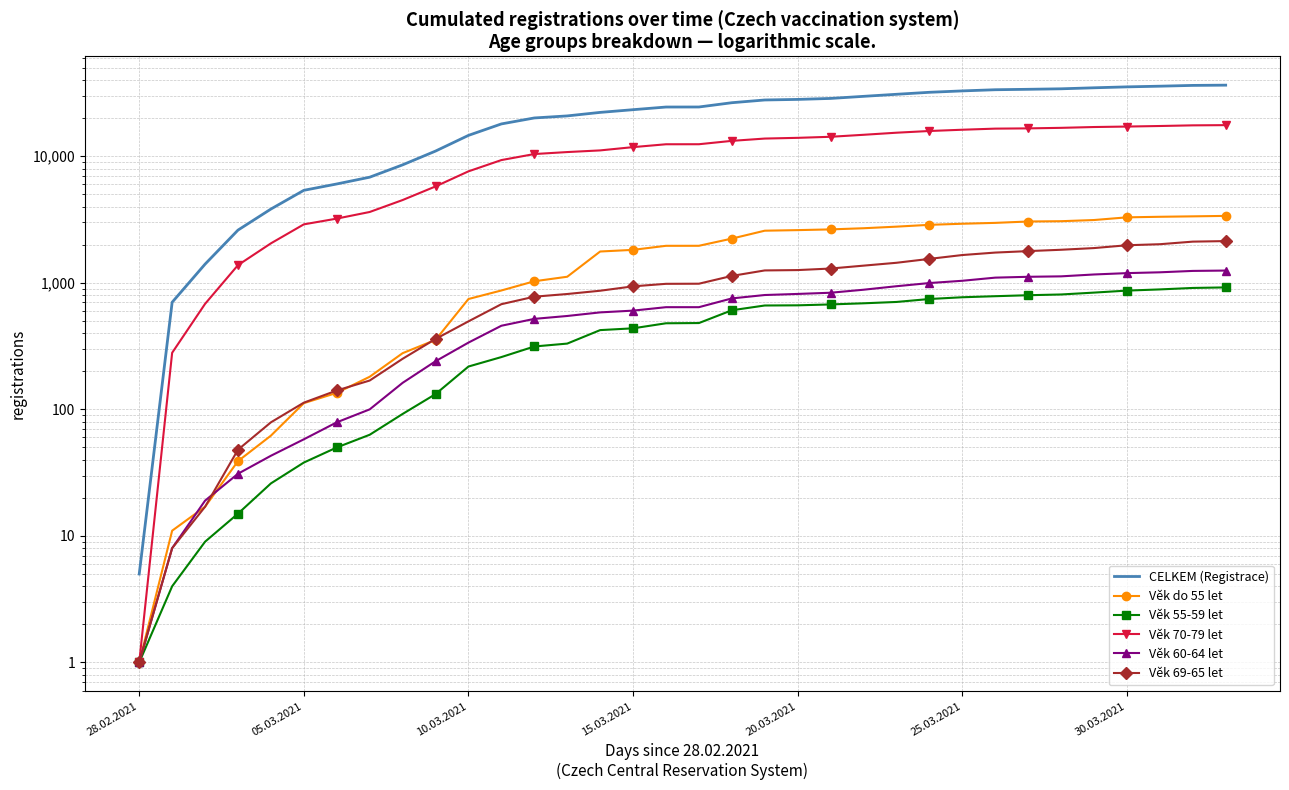

How many times do Věk 60-64 let and Věk do 55 let cross each other?

2